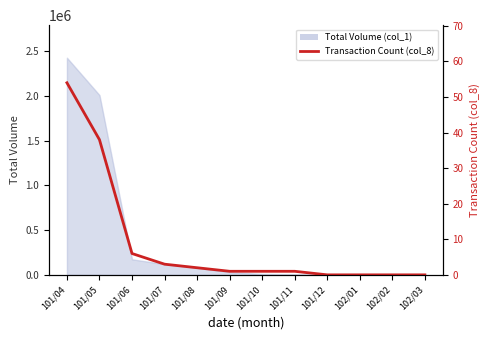

The chart shows a value of 1 at 101/10. True or false?

True